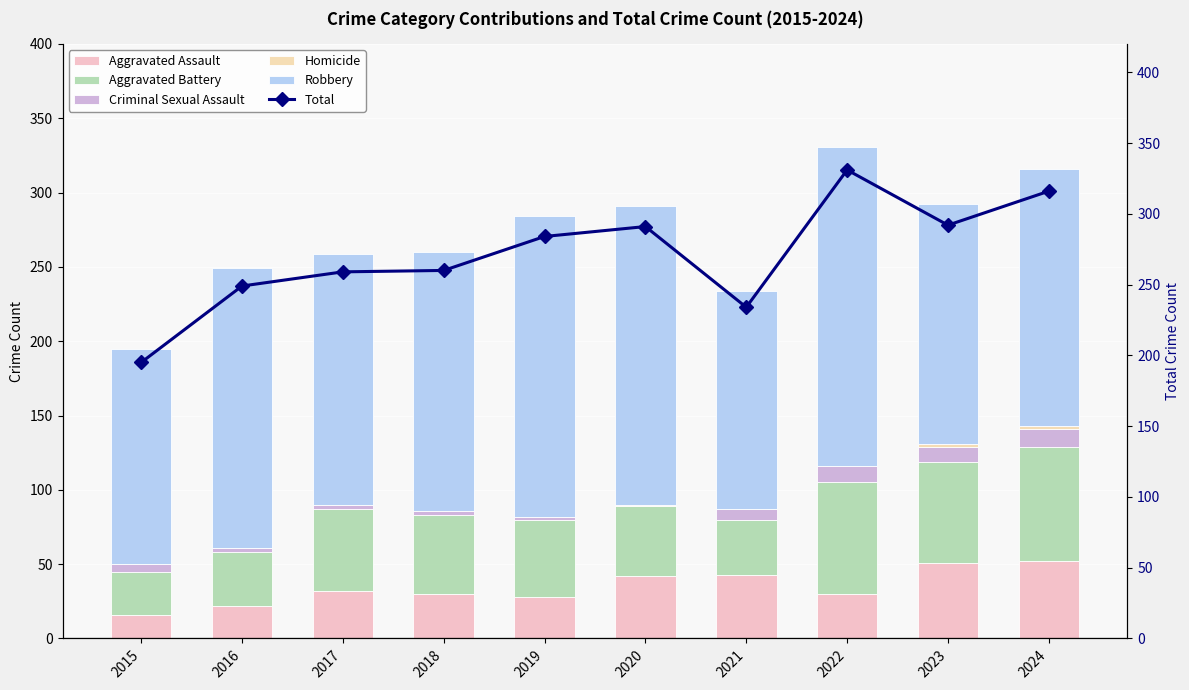

What is the spread (max minus min) of values at 2016?

249